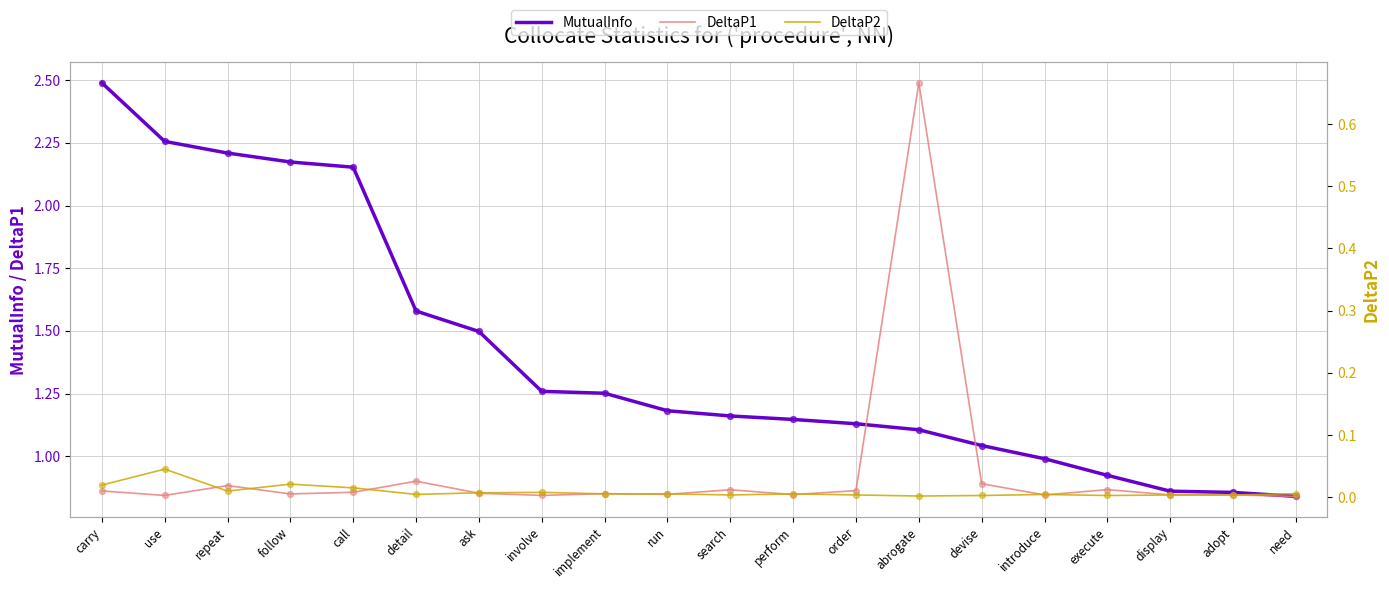

Which series has the largest total across all categories?

MutualInfo